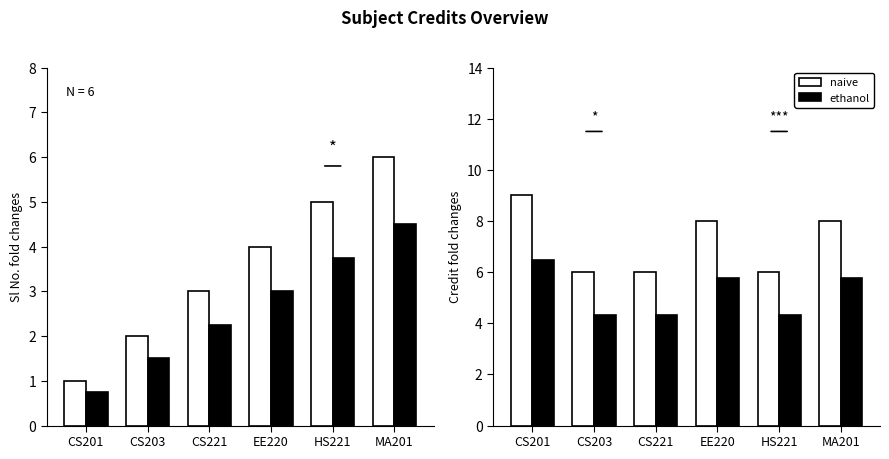

At which label is ethanol closest to 5?

CS203